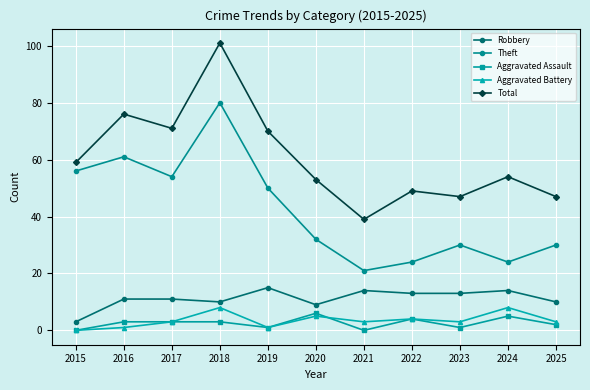

Which label corresponds to the largest value in the chart?

2018